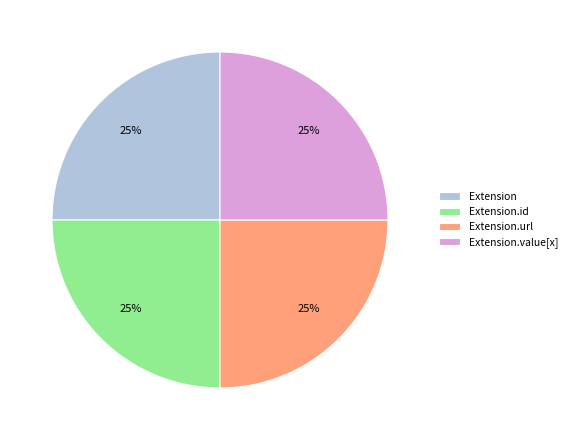

How many segments does this pie chart have?

4